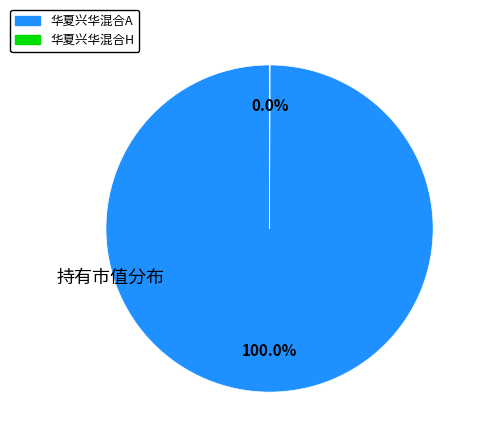

What is the largest slice in the pie chart?

华夏兴华混合A